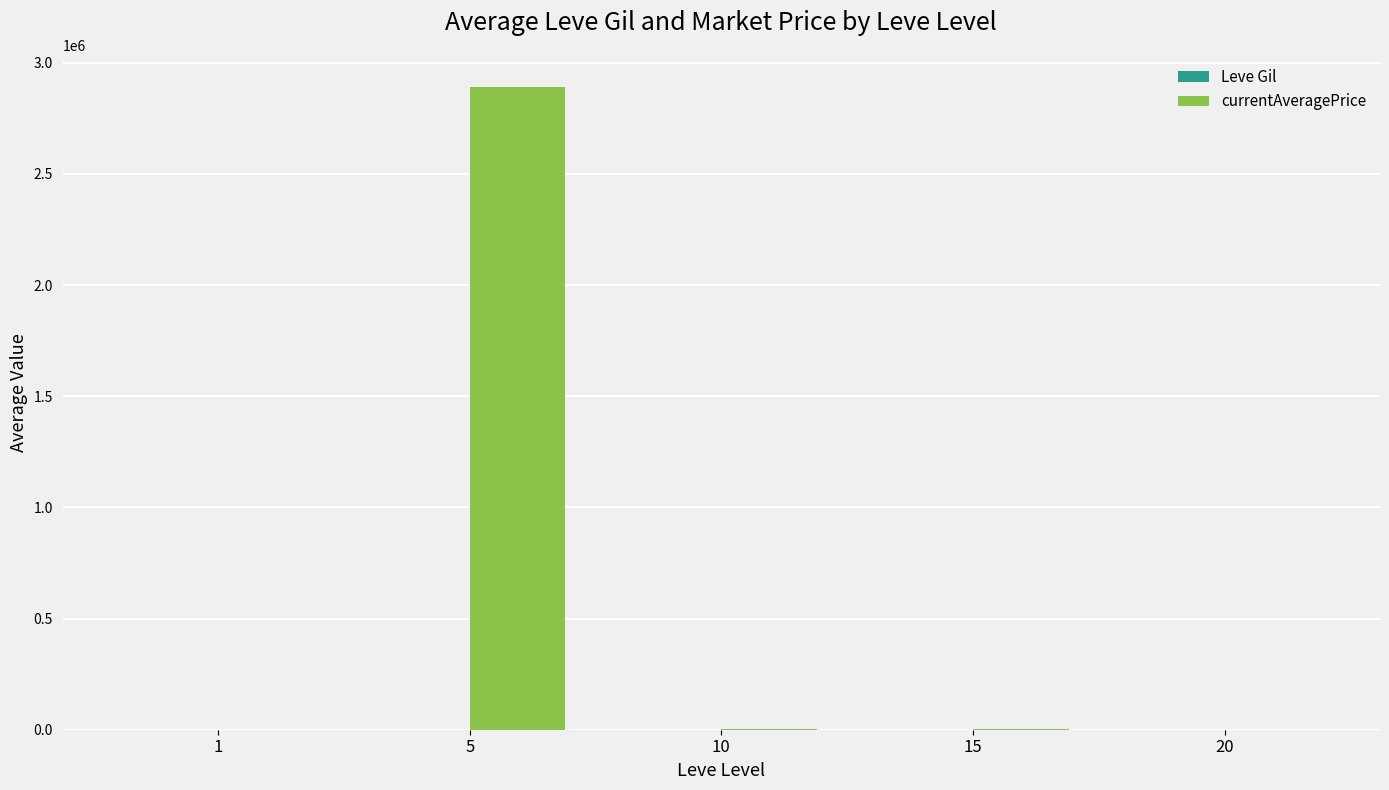

Which series has the largest total across all categories?

currentAveragePrice